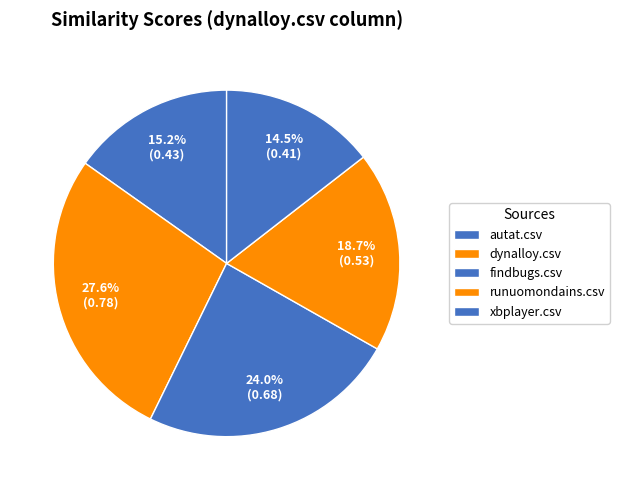

What percentage do autat.csv and findbugs.csv together represent?

39.2%